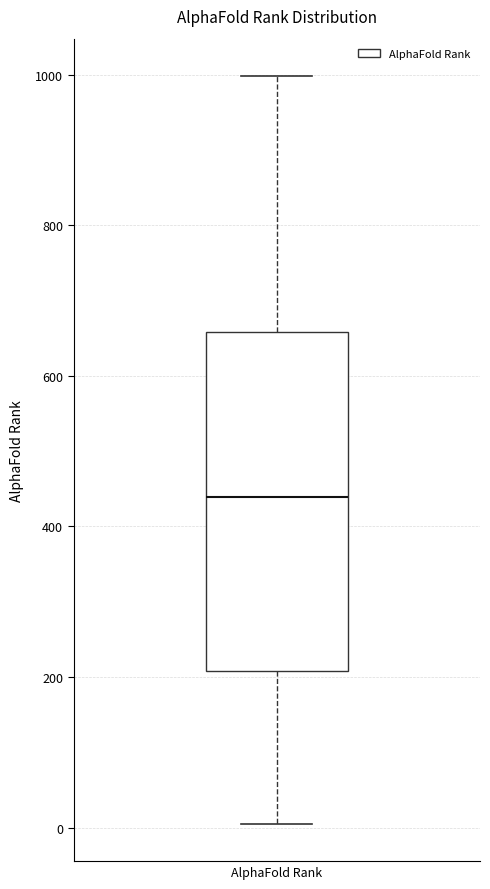

Read this box plot against the y-axis: the position of the median line, the range covered by the box, and the ends of both whiskers. The values are not printed on the chart, so give them approximately, as read against the axis.

median 440, box 200 to 660, whiskers 0 to 1000